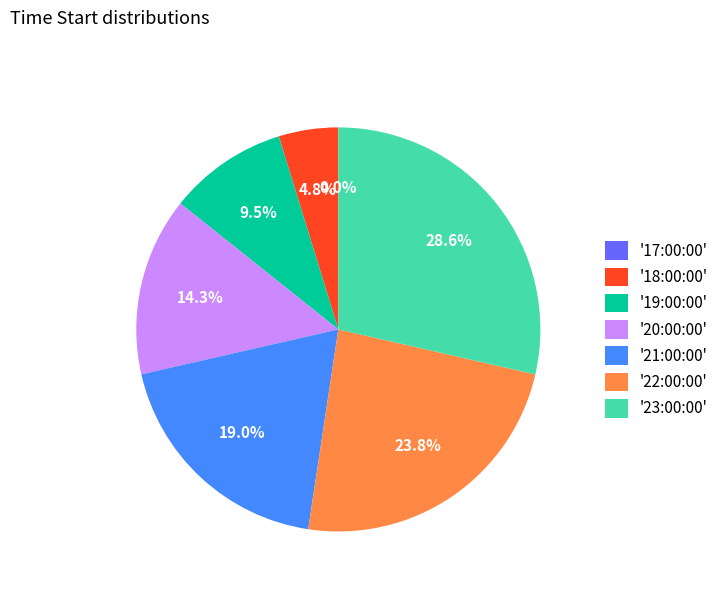

What percentage is the 18:00:00 slice, to the nearest percent?

5%